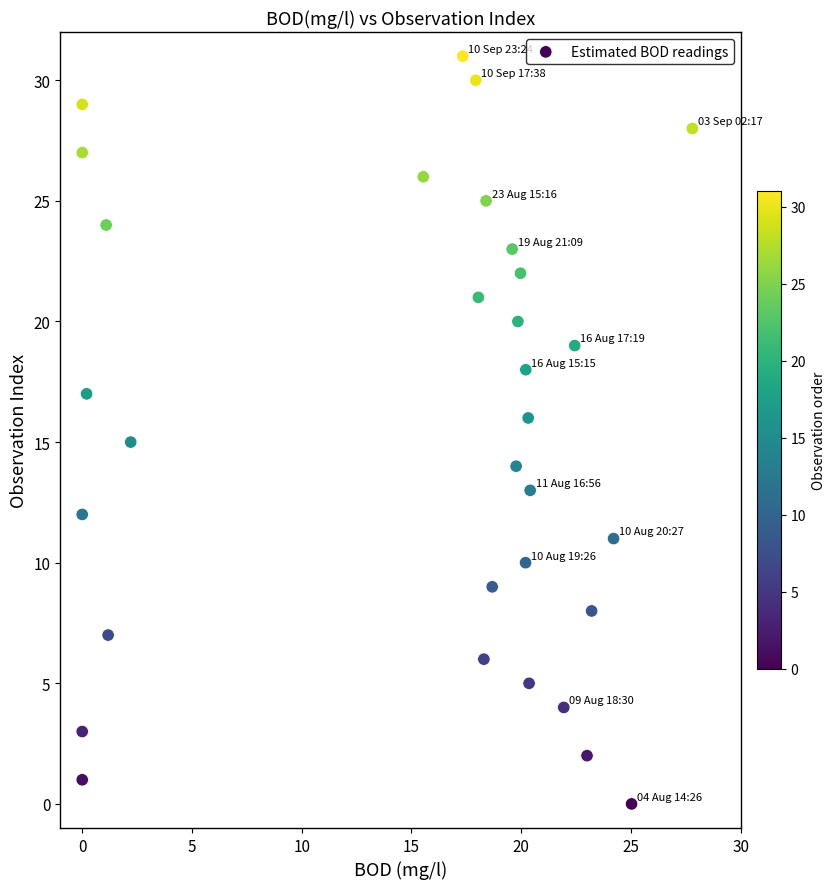

What is the range of Y values (max minus min)?

31